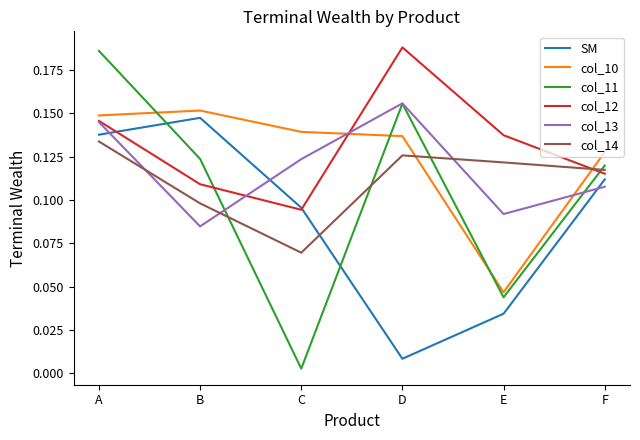

Rank the categories by col_12 value from lowest to highest.

C, B, F, E, A, D